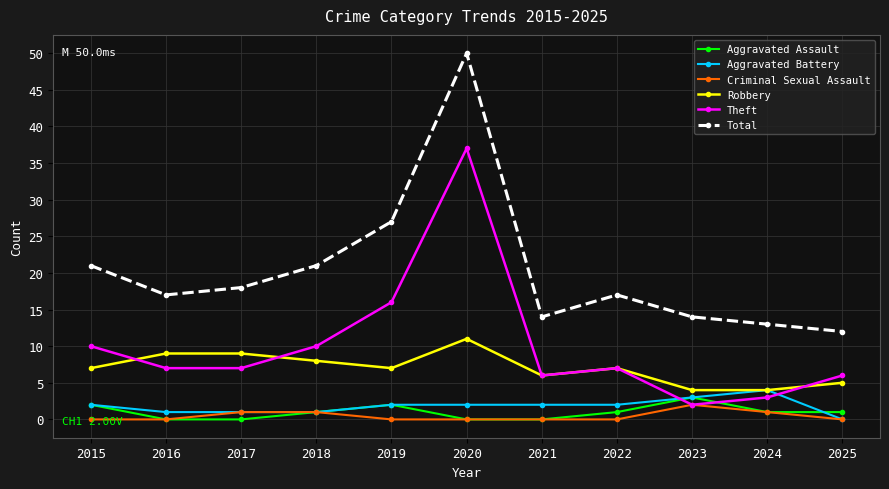

Count the number of categories in the chart.

11